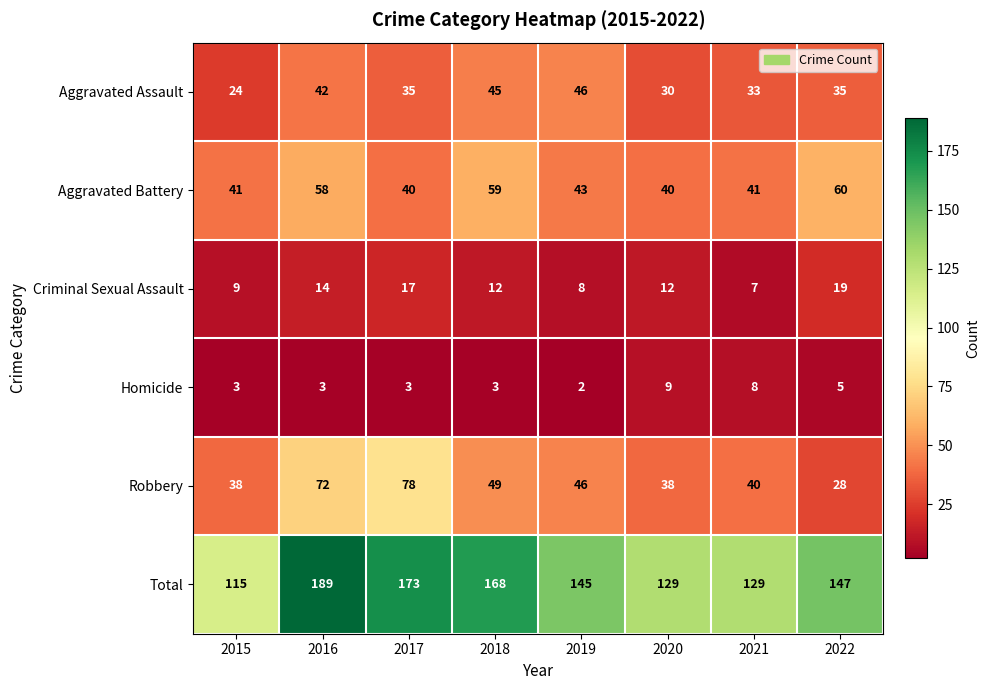

Rank the series by their maximum value, from lowest to highest.

Homicide, Criminal Sexual Assault, Aggravated Assault, Aggravated Battery, Robbery, Total